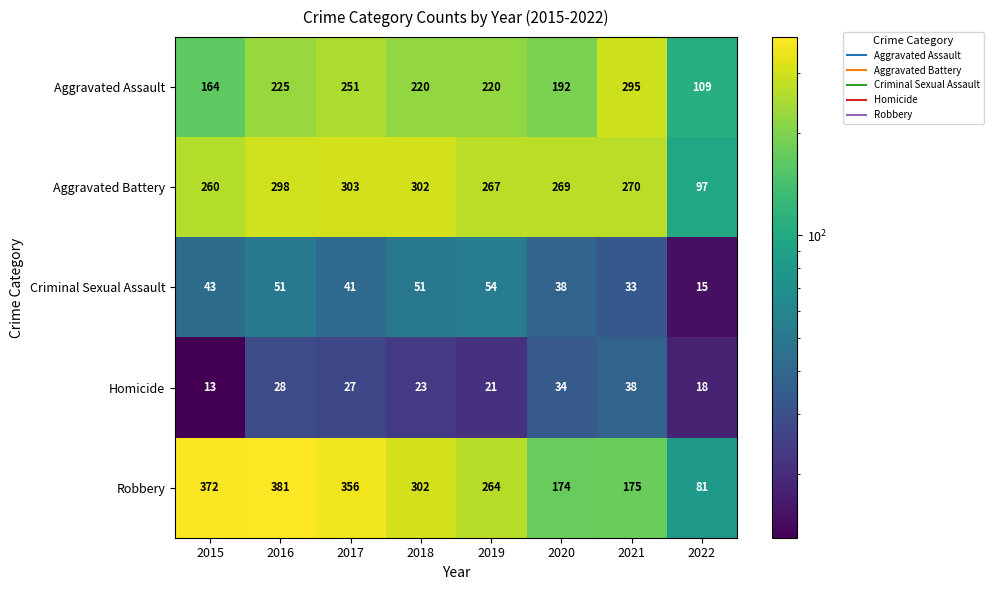

True or false: Robbery has a value of 81 at 2022.

True